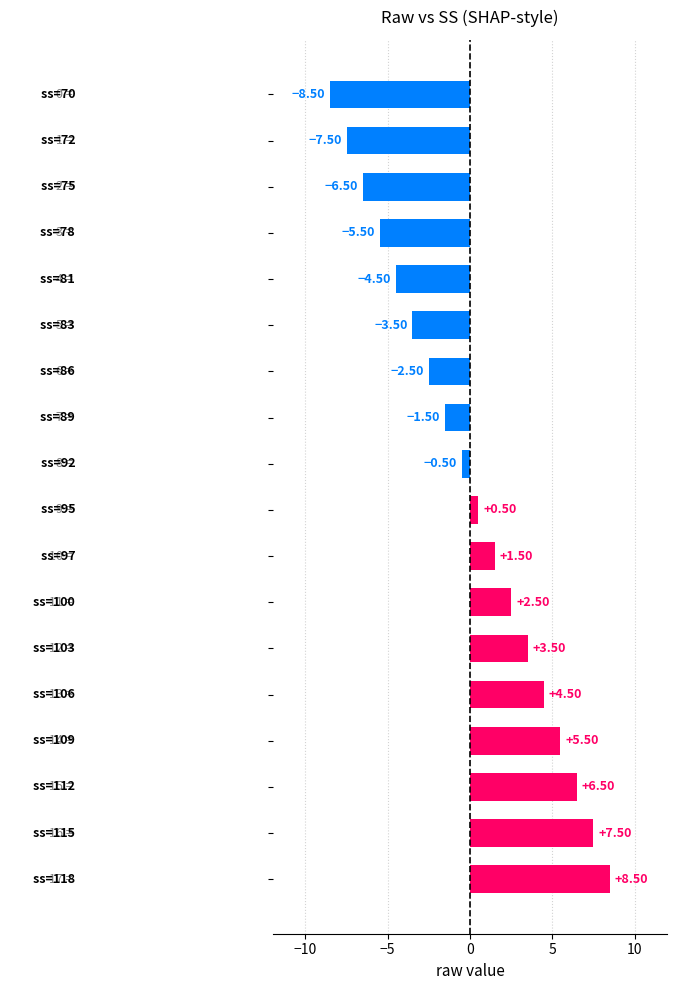

How many data points are less than 0?

9